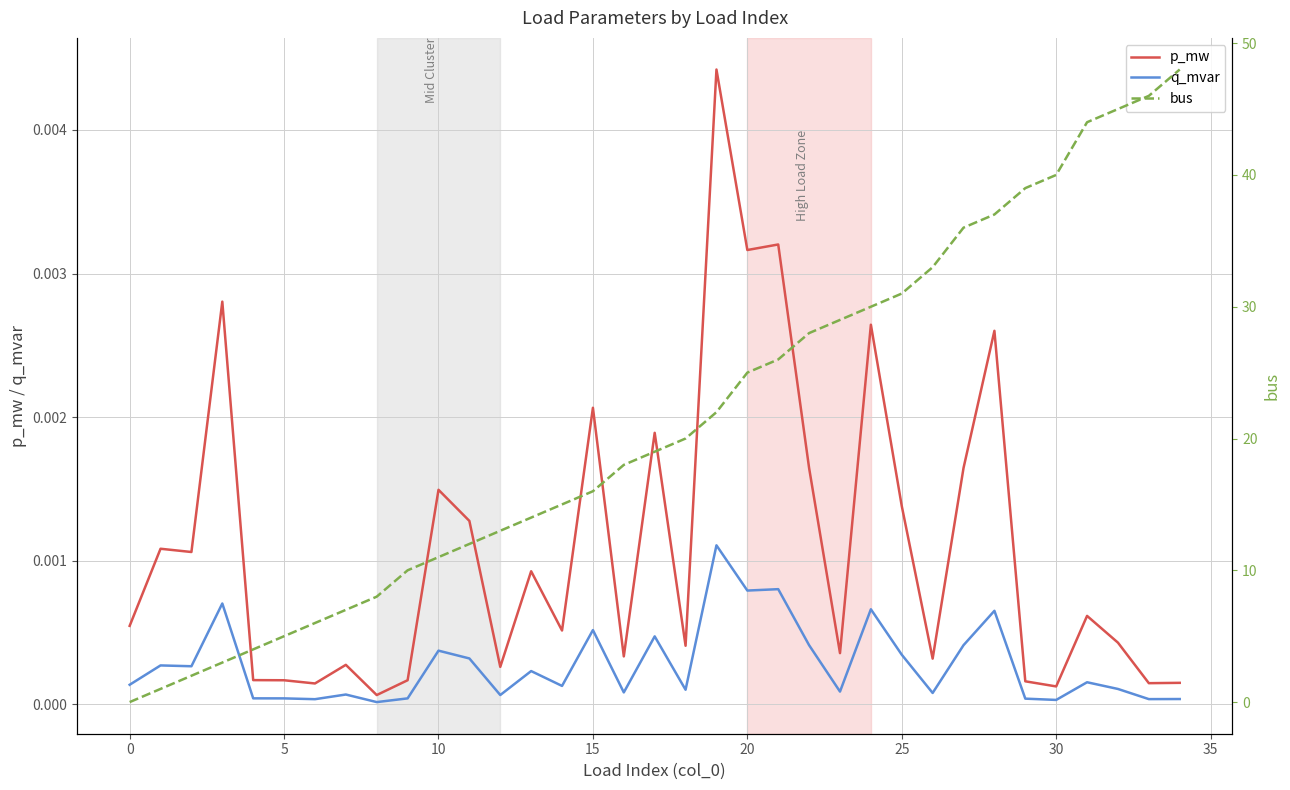

At how many categories does at least one series exceed 38?

6